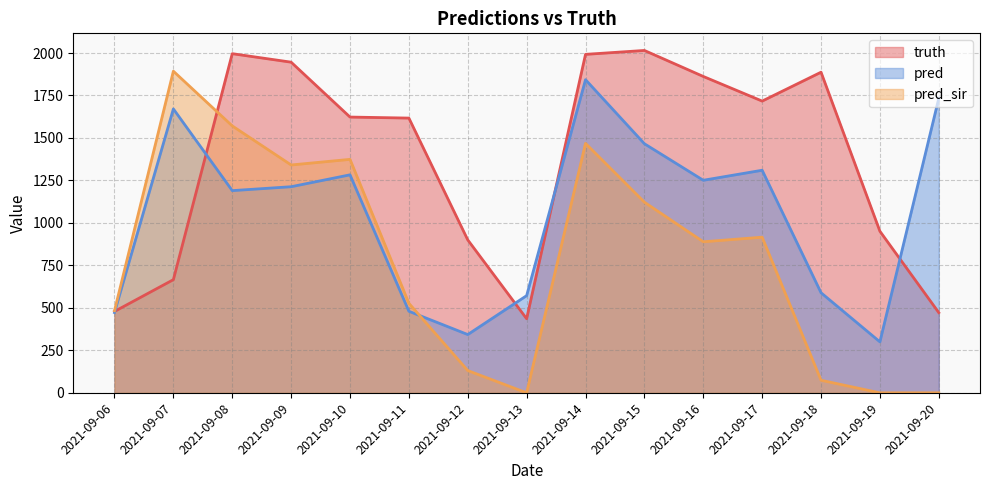

What are all the series names shown in the legend?

truth, pred, pred_sir